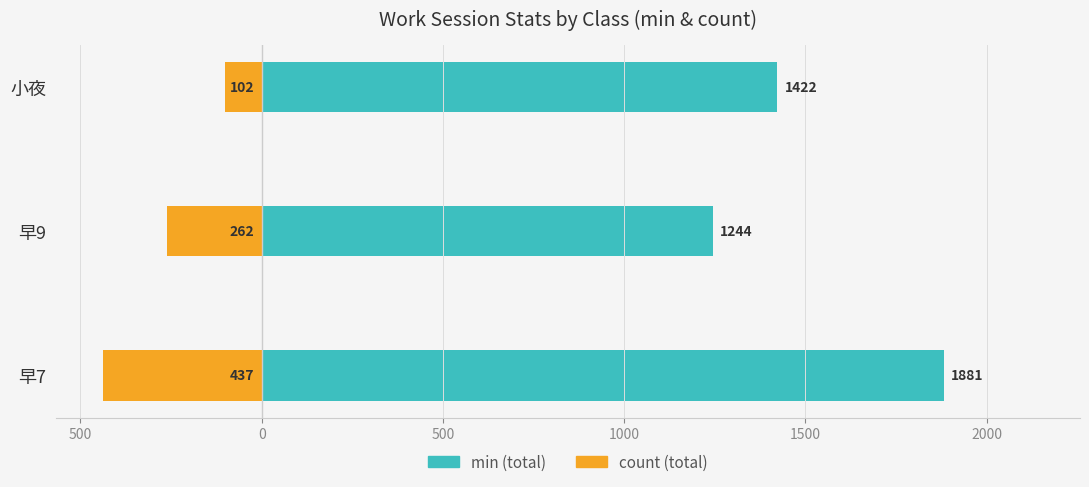

How many categories are shown in the chart?

3